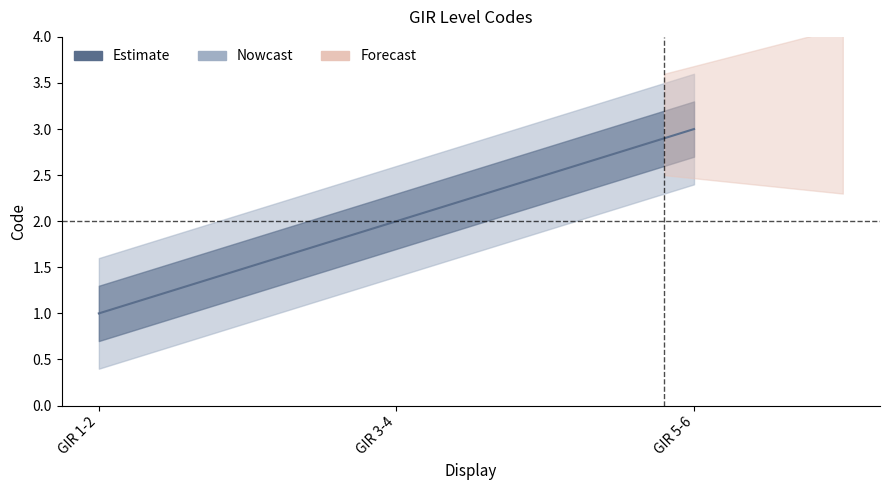

What is the ratio of the value at GIR 5-6 to the value at GIR 1-2?

3.0